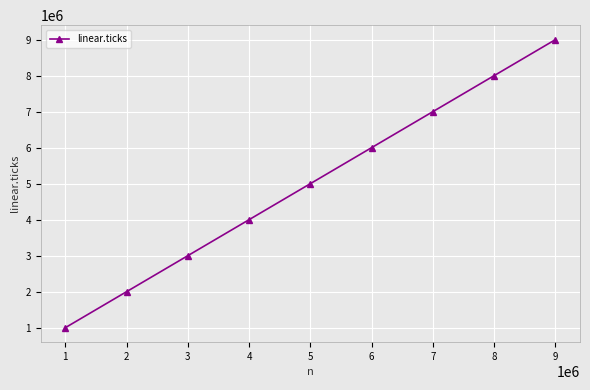

List the labels in order of value, smallest first.

1, 2, 3, 4, 5, 6, 7, 8, 9